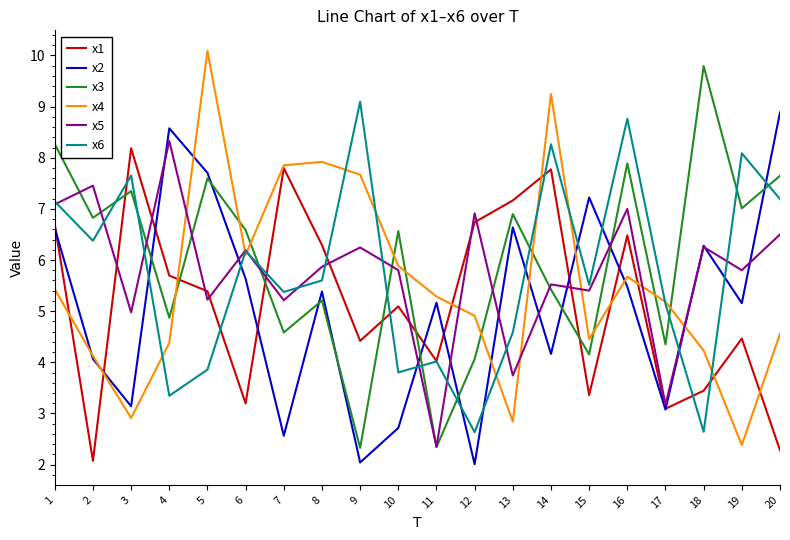

True or false: x1 has more than 0 points higher than both neighbors.

True